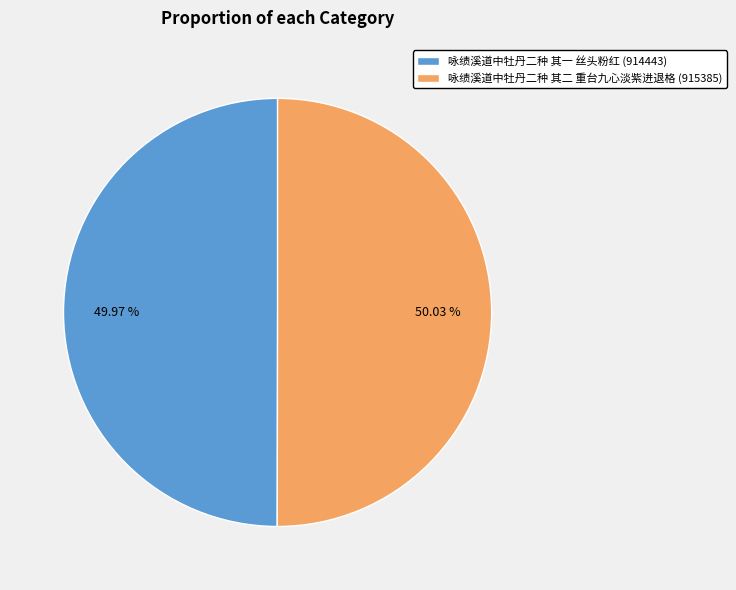

How many segments does this pie chart have?

2